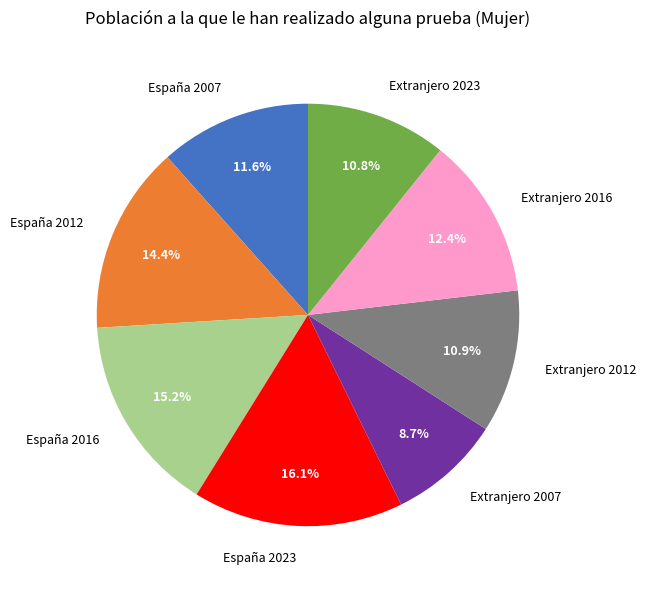

Combined, do Extranjero 2012 and Extranjero 2016 account for over 50%?

No